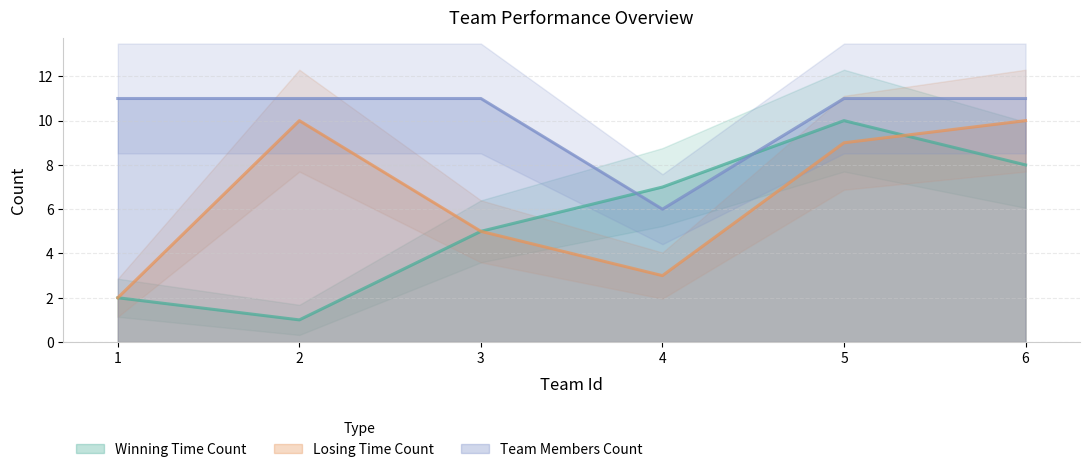

What is the value of the Losing Time Count point at the 3rd from the left?

5